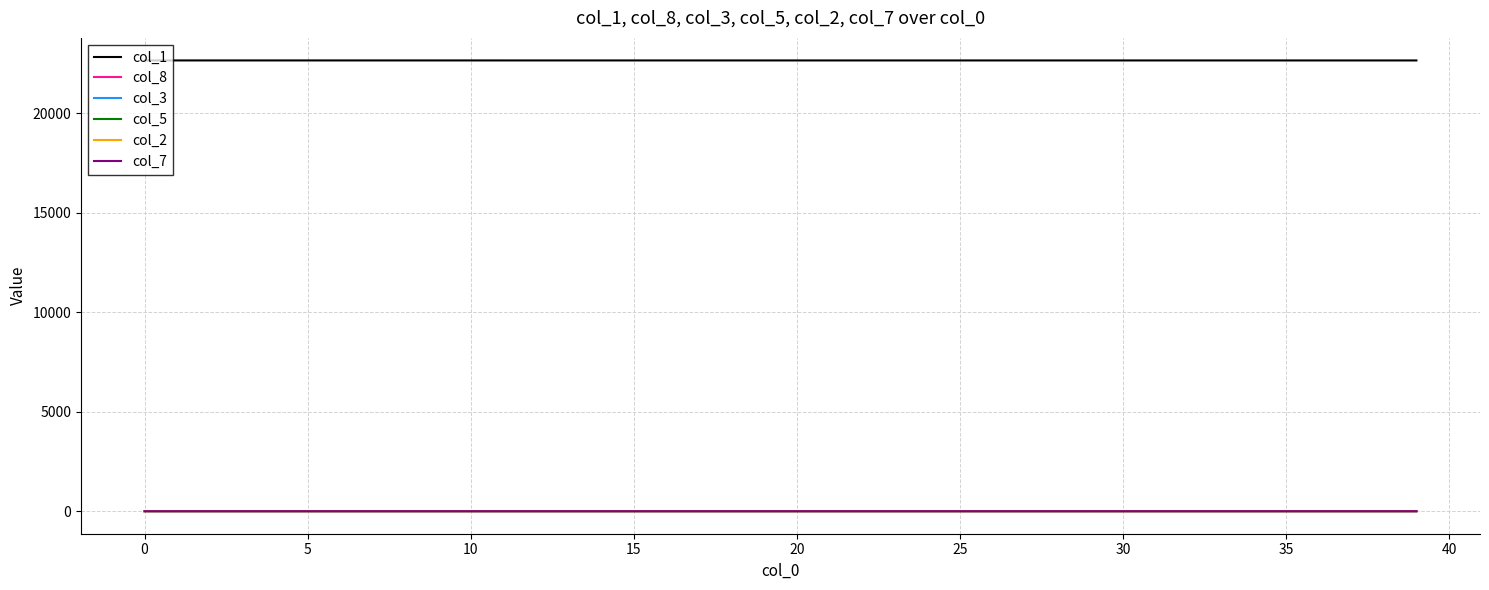

True or false: col_1 and col_5 cross at least once.

False